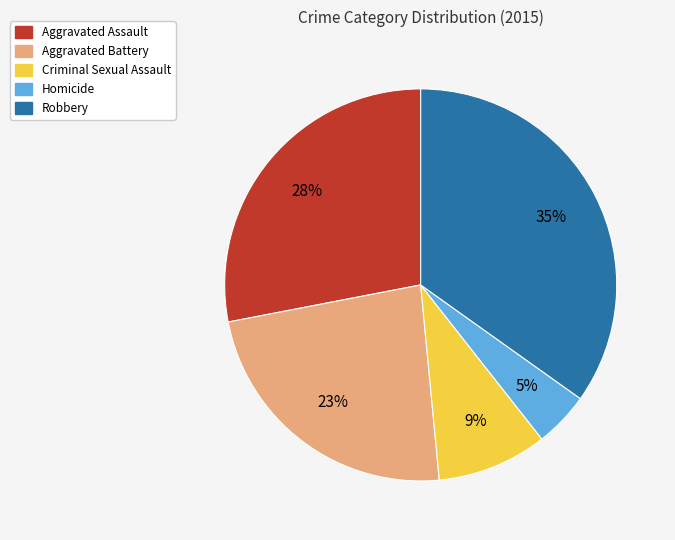

Is the sum of Aggravated Assault and Criminal Sexual Assault greater than half?

No